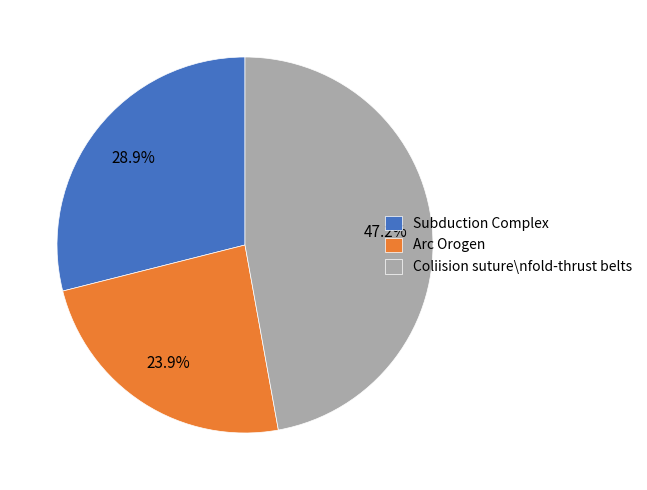

Do Coliision suture\nfold-thrust belts and Subduction Complex together represent more than half of the pie?

Yes